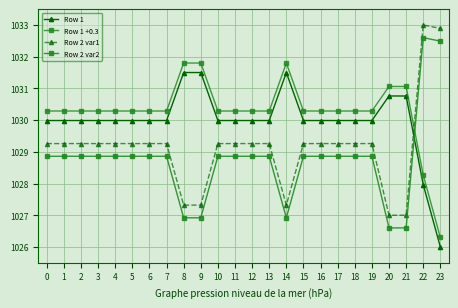

What is the sum of all Row 1 values?

24719.8